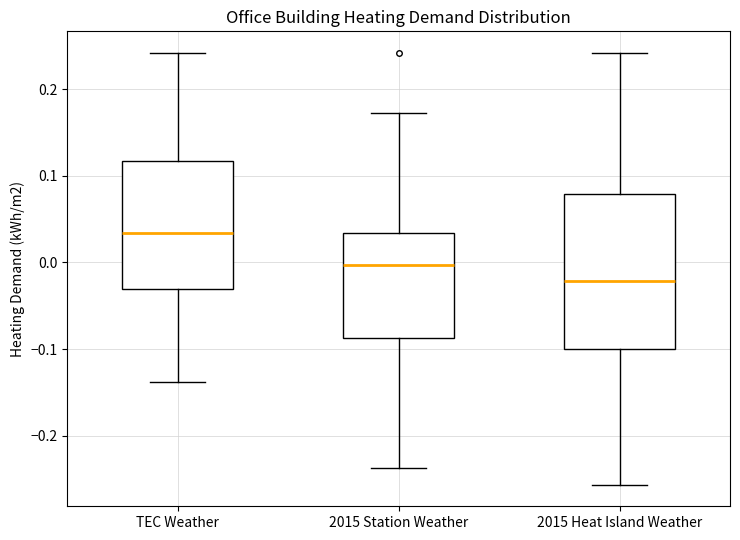

Comparing the boxes themselves (not the whiskers), which one is the tallest?

2015 Heat Island Weather